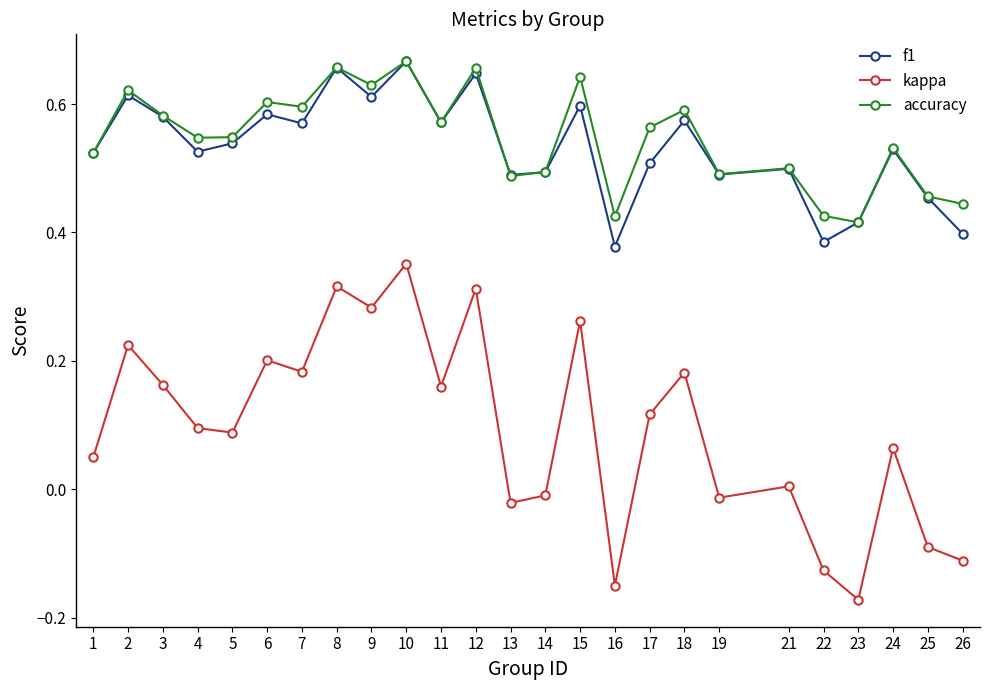

True or false: kappa and f1 intersect in this chart.

False